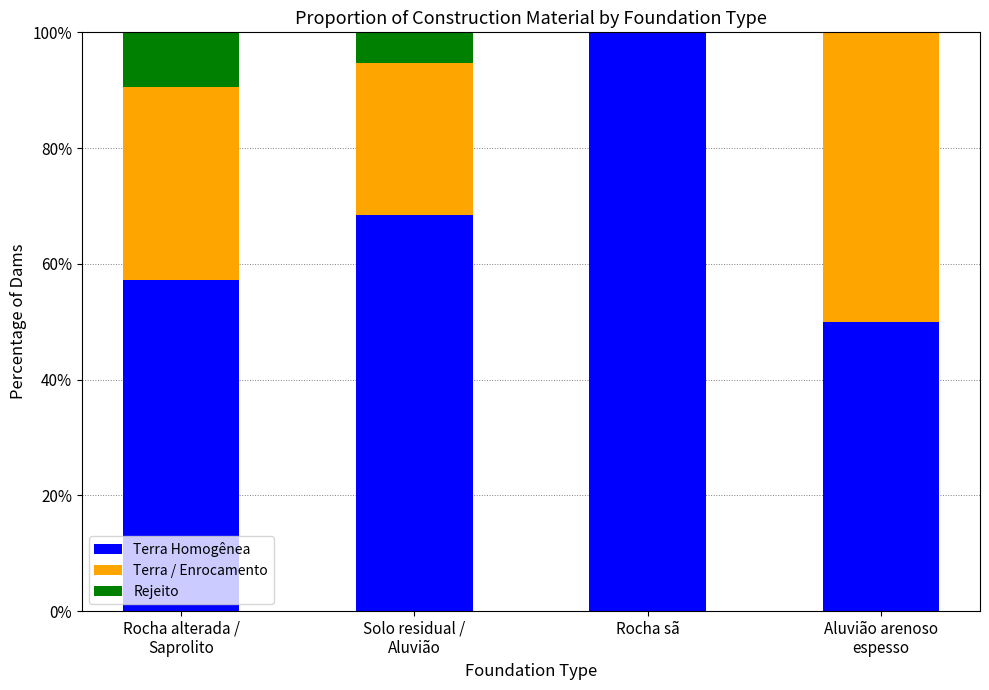

What is the maximum value for Terra Homogênea?

100.0